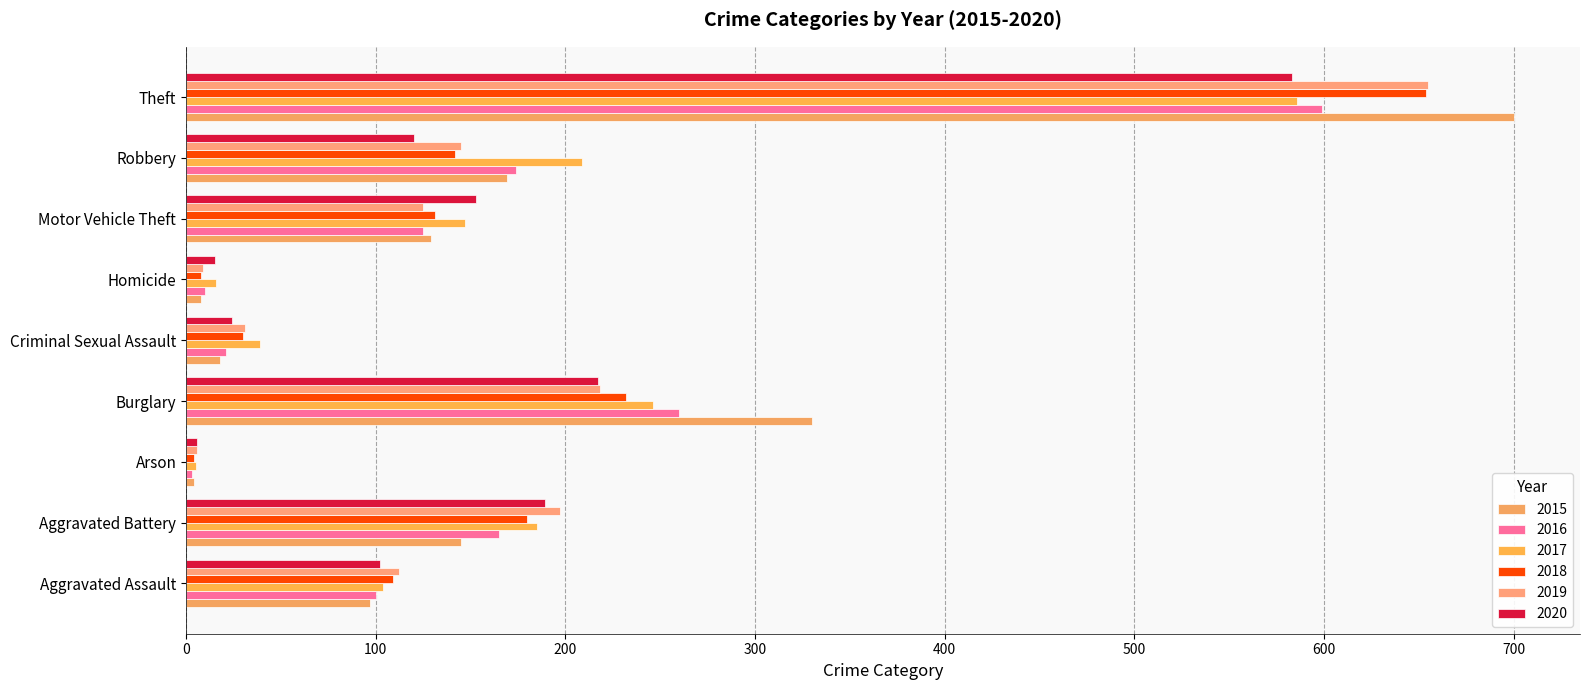

What value does the 2017 series have at Aggravated Assault?

104